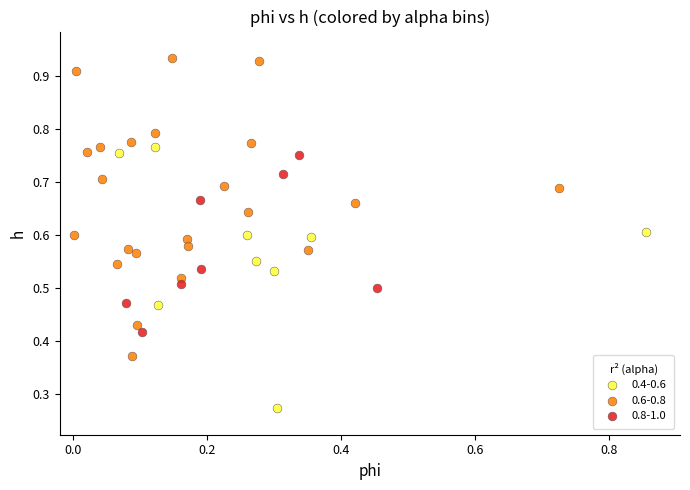

Which series contains the lowest Y value?

0.4-0.6